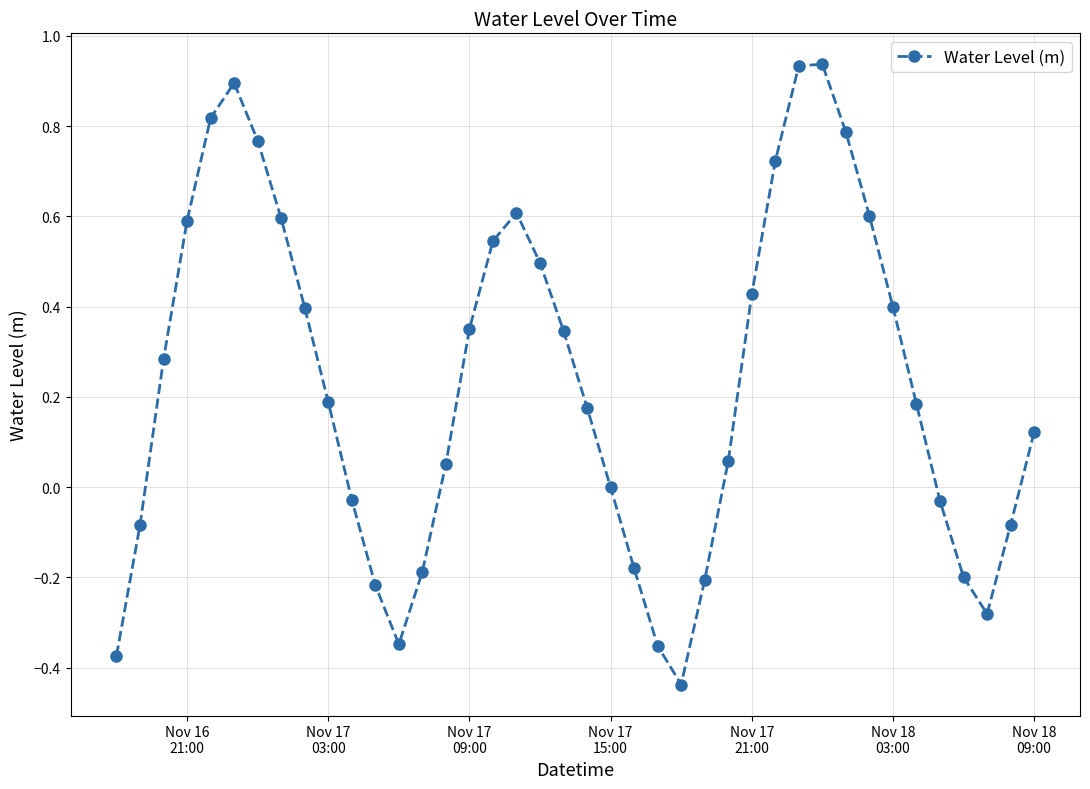

What is the sum of all values?

9.3